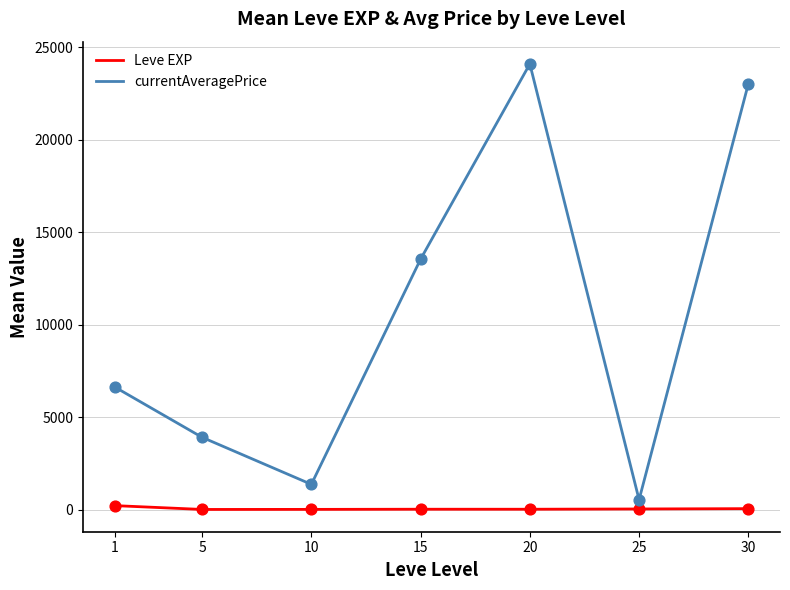

What are all the series names shown in the legend?

Leve EXP, currentAveragePrice